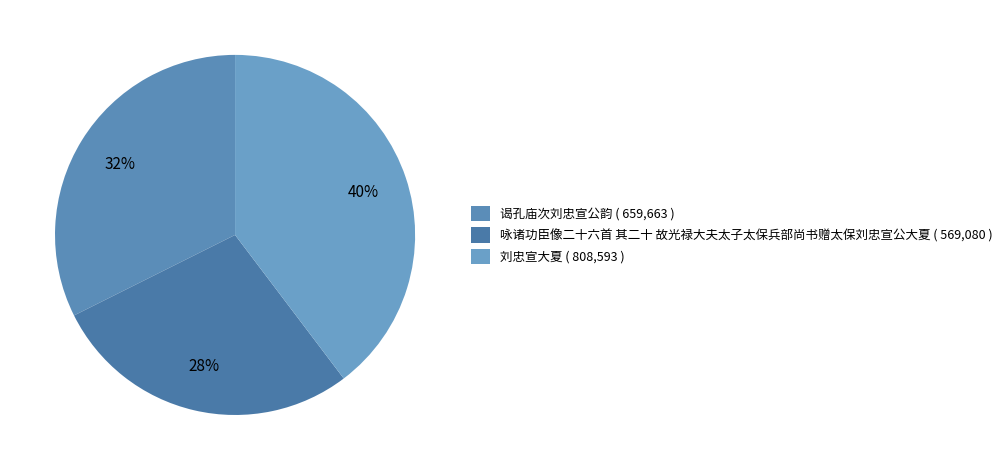

To the nearest percent, what is the combined percentage of 刘忠宣大夏 and 咏诸功臣像二十六首 其二十 故光禄大夫太子太保兵部尚书赠太保刘忠宣公大夏?

68%